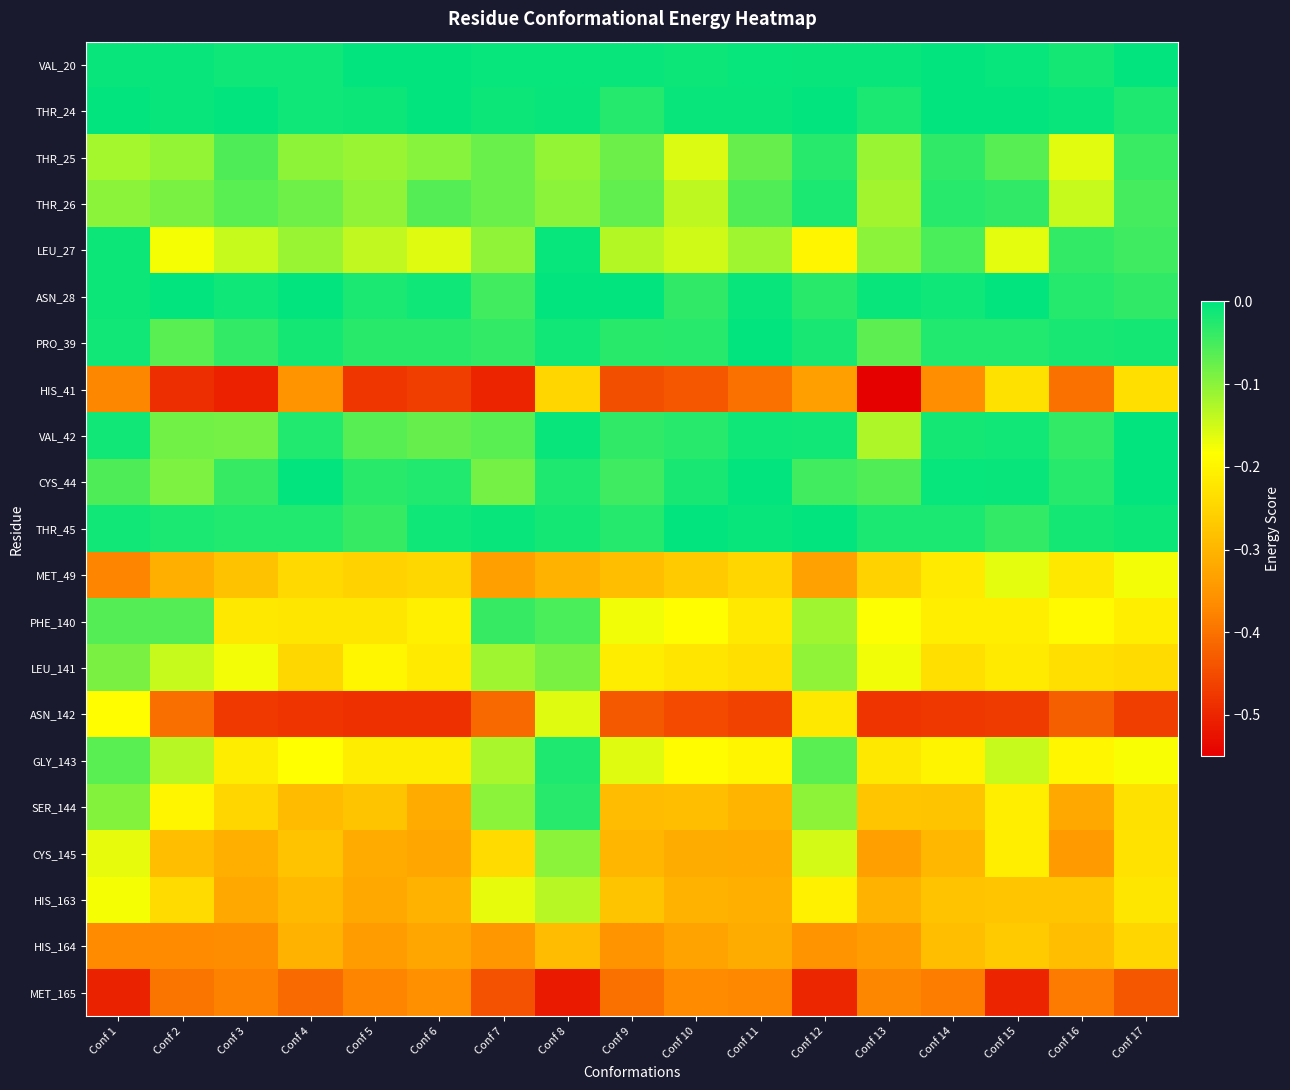

List the series in order of their peak value, lowest first.

MET_165, HIS_164, HIS_41, MET_49, ASN_142, HIS_163, CYS_145, LEU_141, PHE_140, THR_25, SER_144, GLY_143, THR_26, LEU_27, PRO_39, VAL_42, ASN_28, THR_45, VAL_20, THR_24, CYS_44